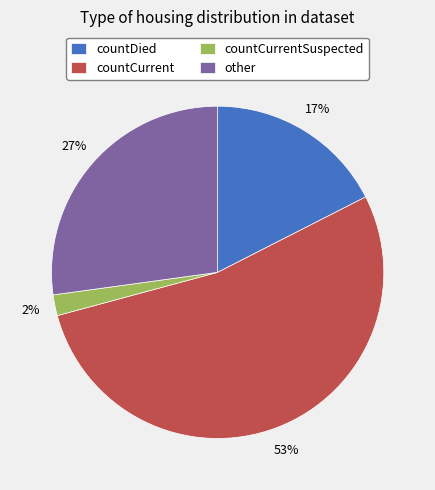

To the nearest percent, what is the combined percentage of other and countCurrentSuspected?

29%